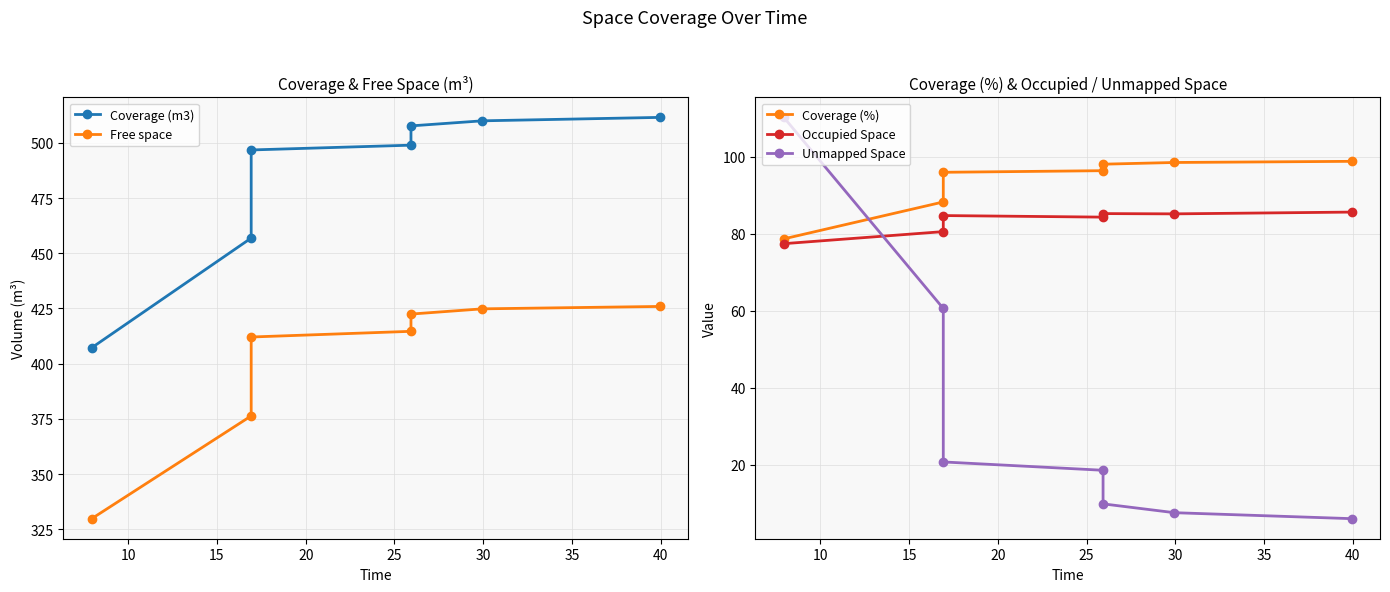

What is the smallest value displayed?

5.9